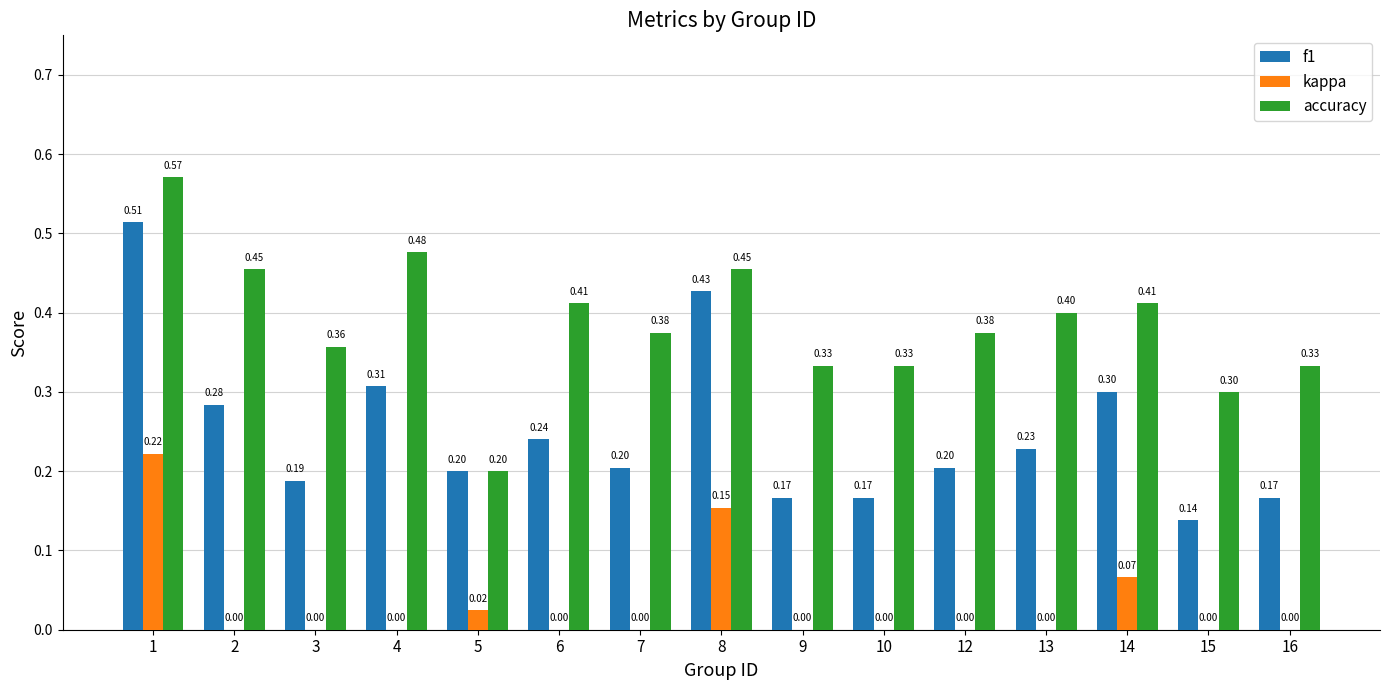

The f1 series shows 0.4 at 8. True or false?

True